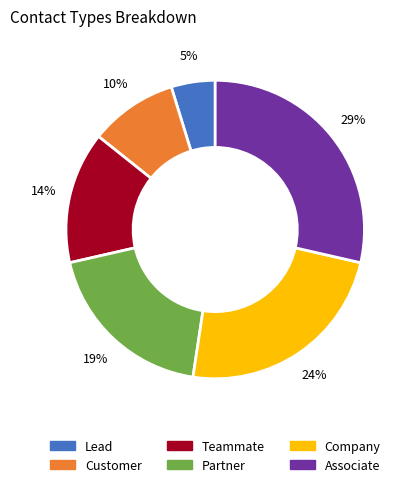

Is the sum of Company and Teammate greater than half?

No